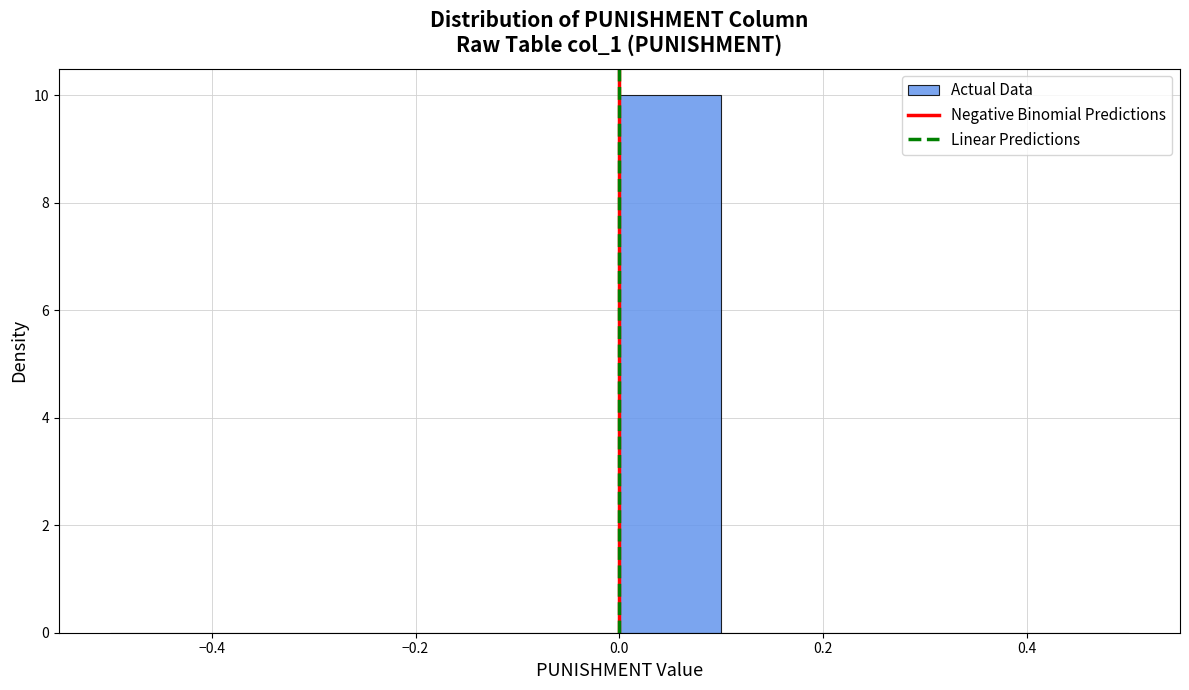

Which range on the x-axis has the tallest bar?

0.0 to 0.1